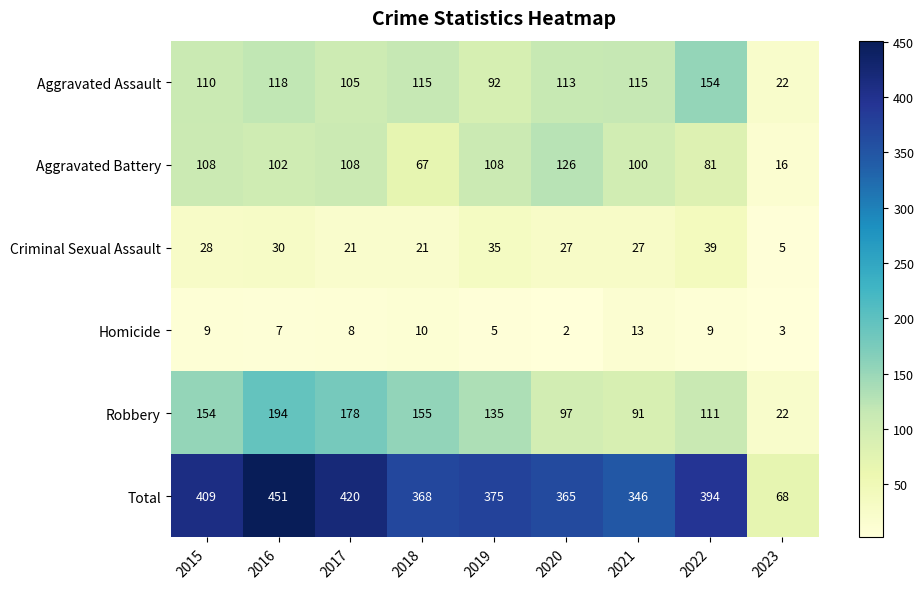

The Robbery series shows 37 at 2023. True or false?

False